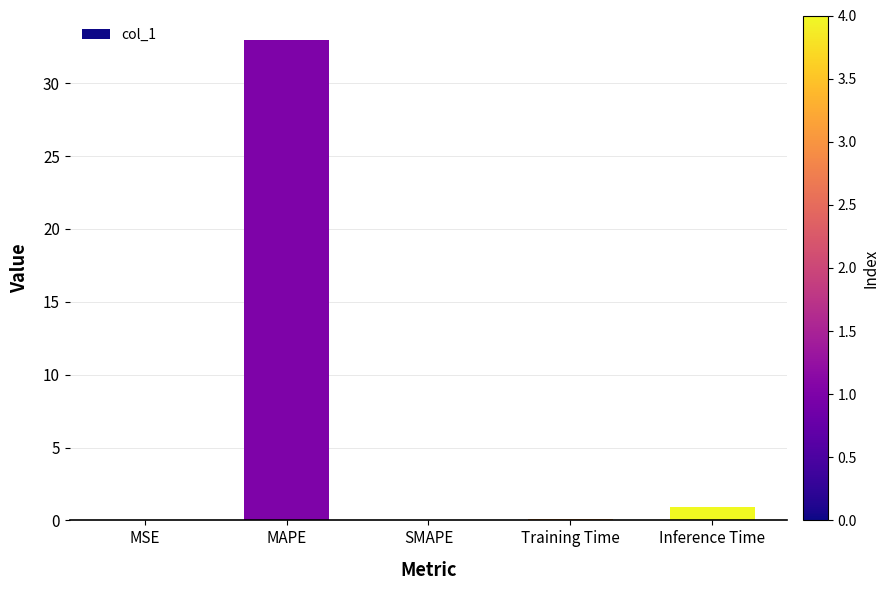

Which label corresponds to the largest value in the chart?

MAPE